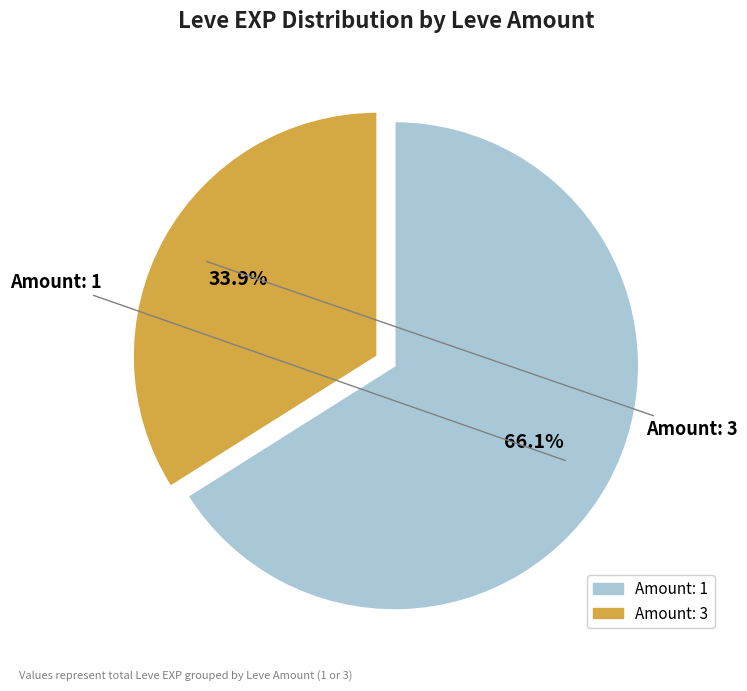

Is there any slice that represents more than half of the pie?

Yes